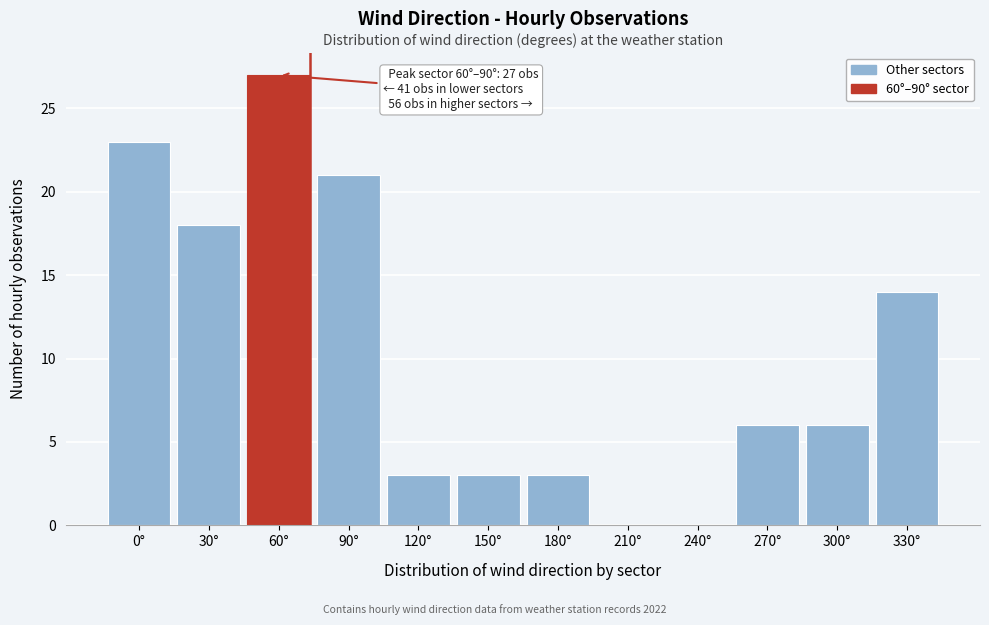

Reading right to left, list all the values displayed in this chart.

330°=14	300°=6	270°=6	240°=0	210°=0	180°=3	150°=3	120°=3	90°=21	60°=27	30°=18	0°=23